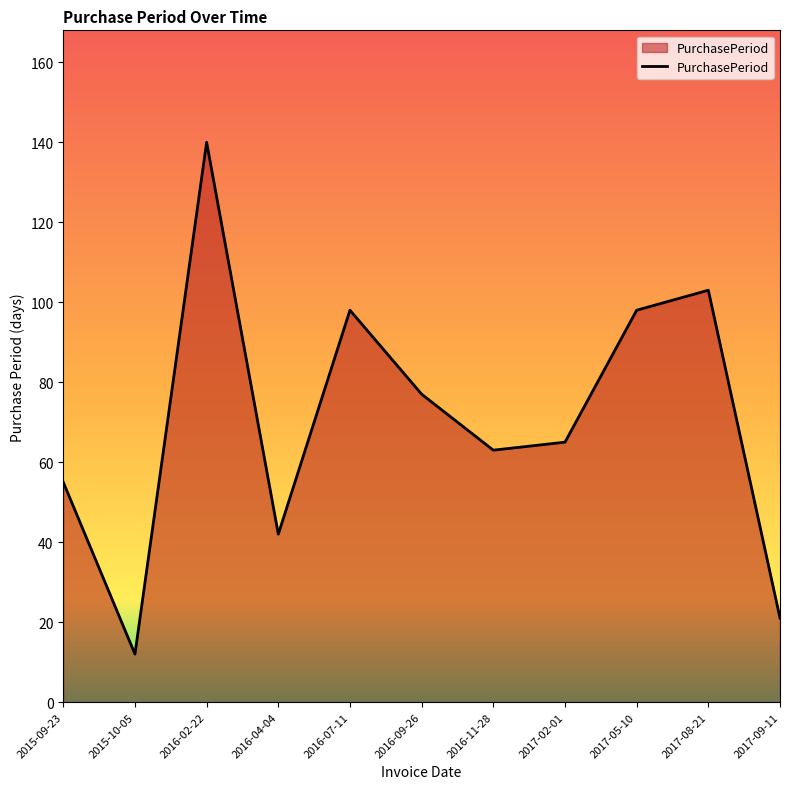

Reading left to right, list all the values displayed in this chart.

55	12	140	42	98	77	63	65	98	103	21